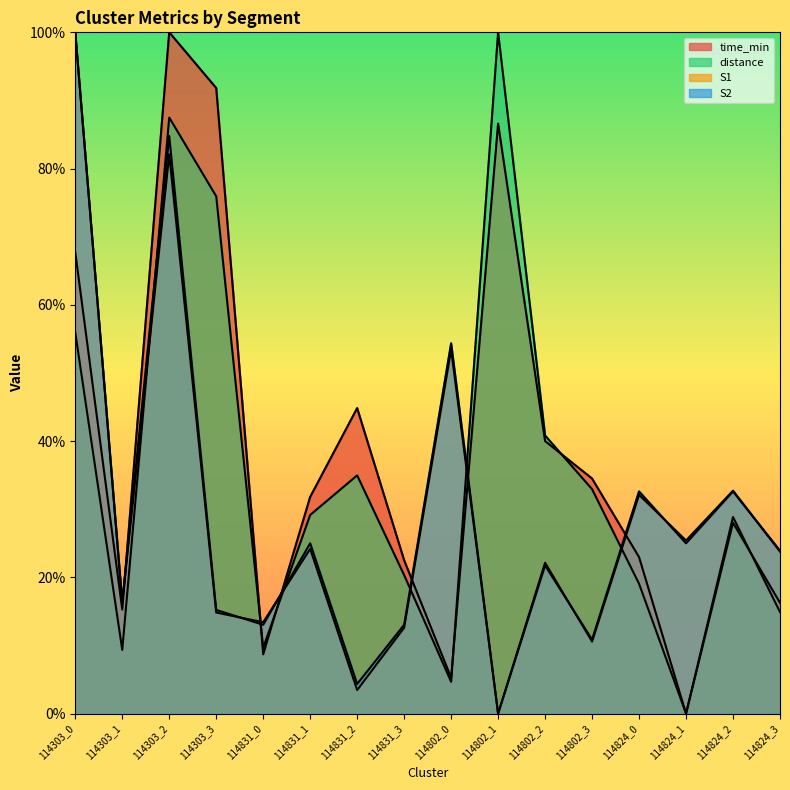

At which category does S1 reach its first local valley?

114303_1